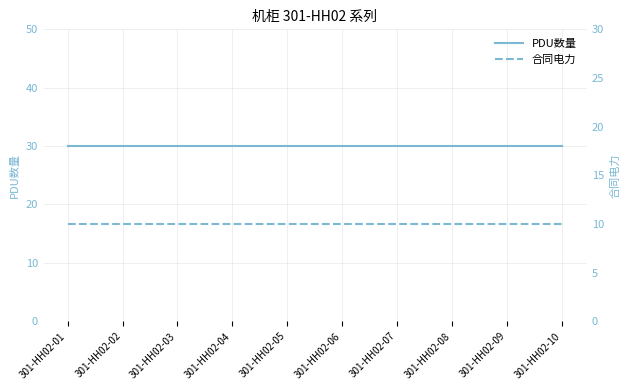

True or false: PDU数量 and 合同电力 cross at least once.

False